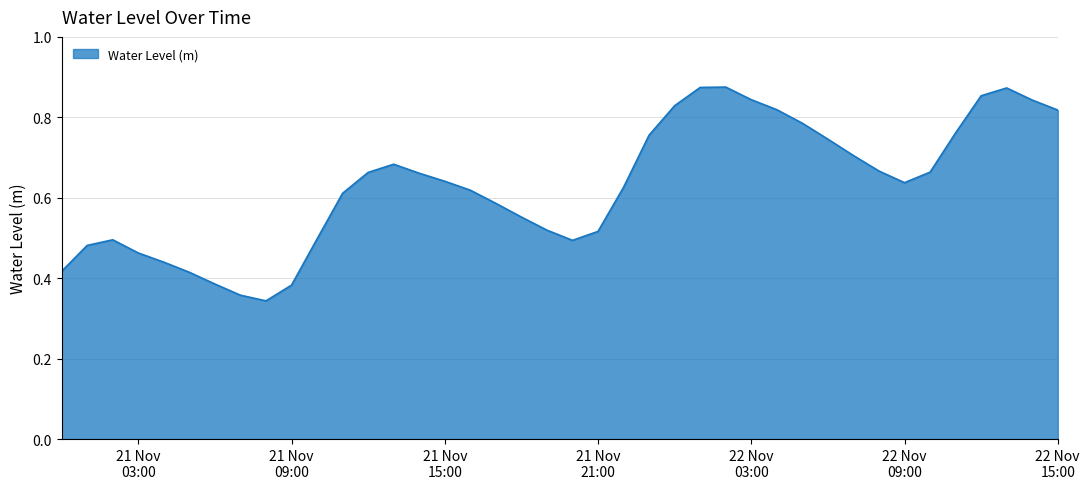

Count the values in the range 0 to 1.

40